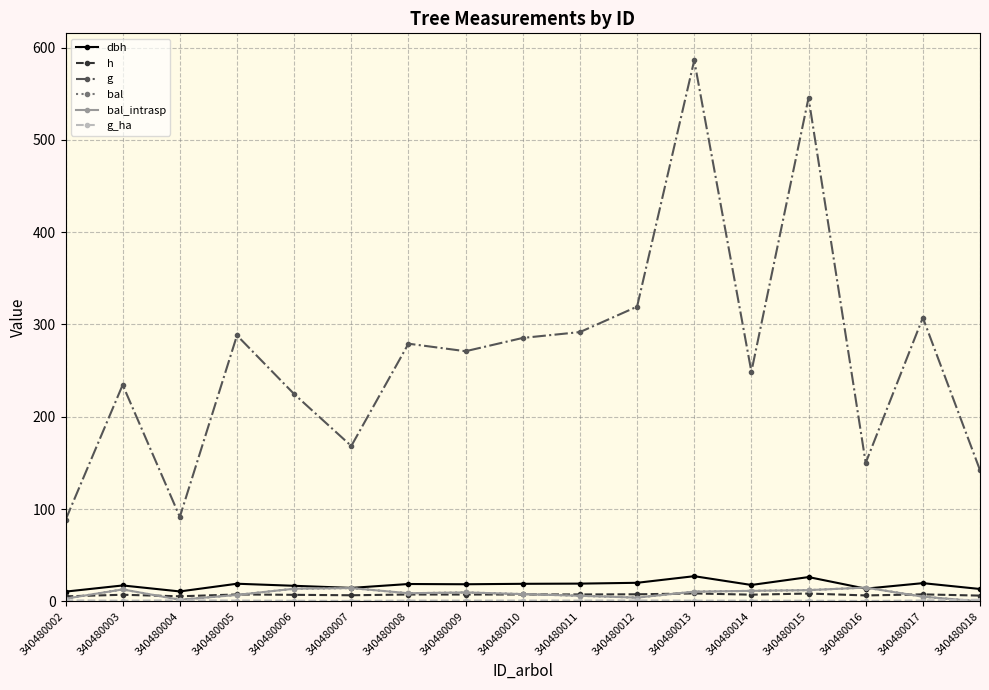

What are all the series names shown in the legend?

dbh, h, g, bal, bal_intrasp, g_ha